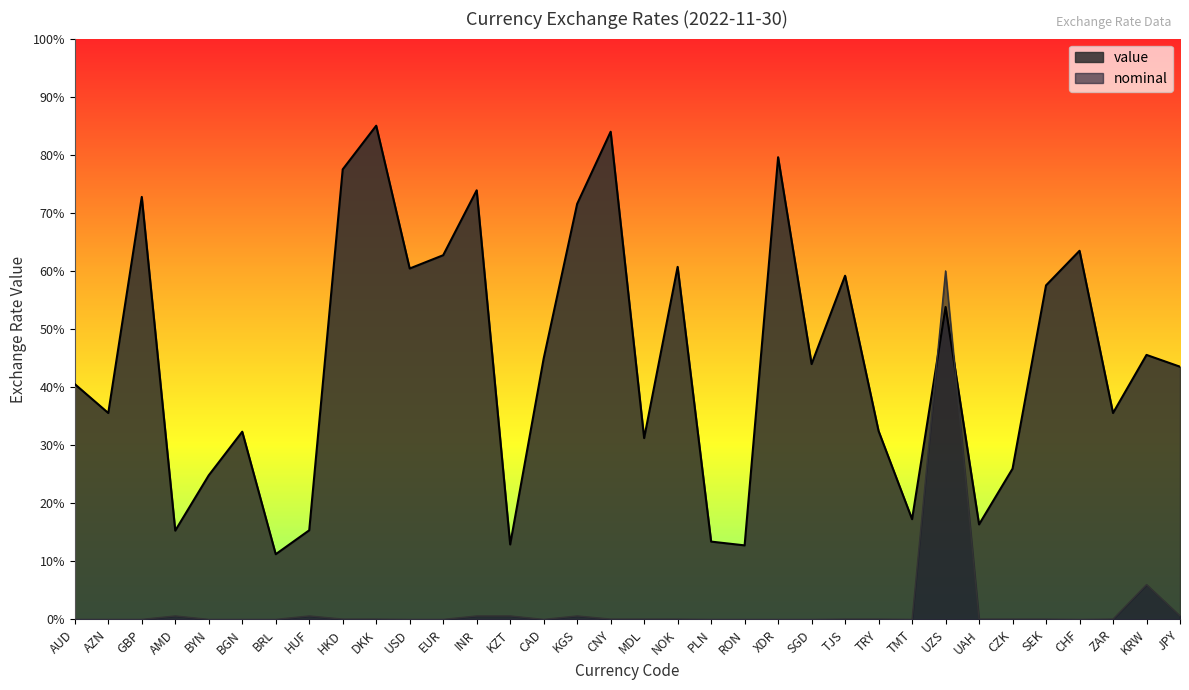

Reading left to right, what are all the values shown in this chart?

value: 40.5	35.5	72.7	15.3	24.8	32.3	11.2	15.3	77.5	85.0	60.4	62.7	73.9	12.9	44.9	71.5	84.0	31.2	60.7	13.4	12.8	79.6	44.0	59.2	32.4	17.3	53.8	16.4	26.0	57.5	63.5	35.5	45.5	43.5
nominal: 0.0	0.0	0.0	0.6	0.0	0.0	0.0	0.6	0.1	0.1	0.0	0.0	0.6	0.6	0.0	0.6	0.1	0.1	0.1	0.0	0.0	0.0	0.0	0.1	0.1	0.0	60.0	0.1	0.1	0.1	0.0	0.1	6.0	0.6